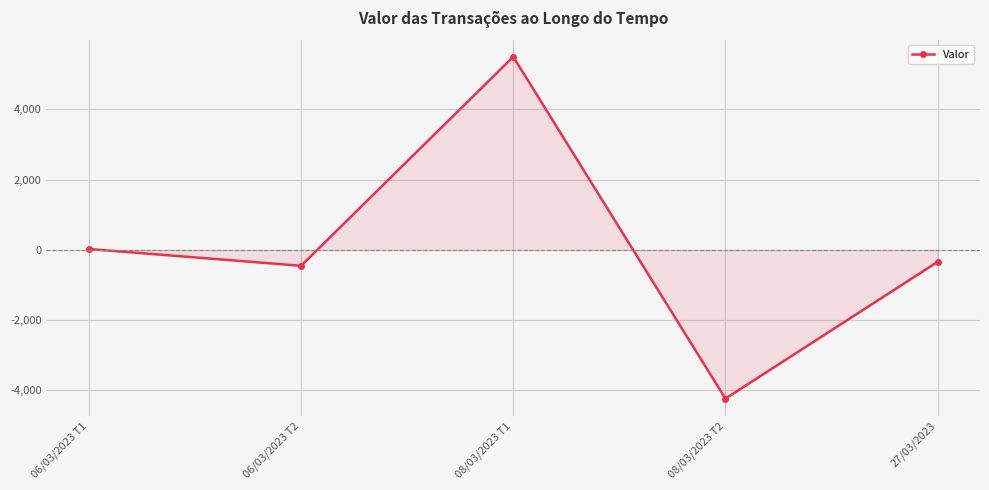

Where does the data first go above -339?

06/03/2023 T1